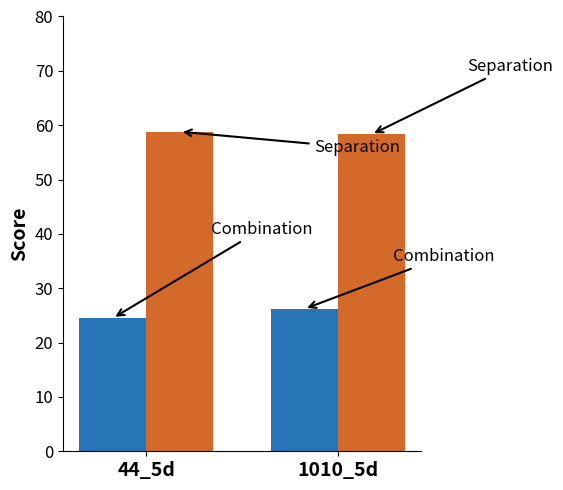

What is the total value across all series at 44_5d?

83.3